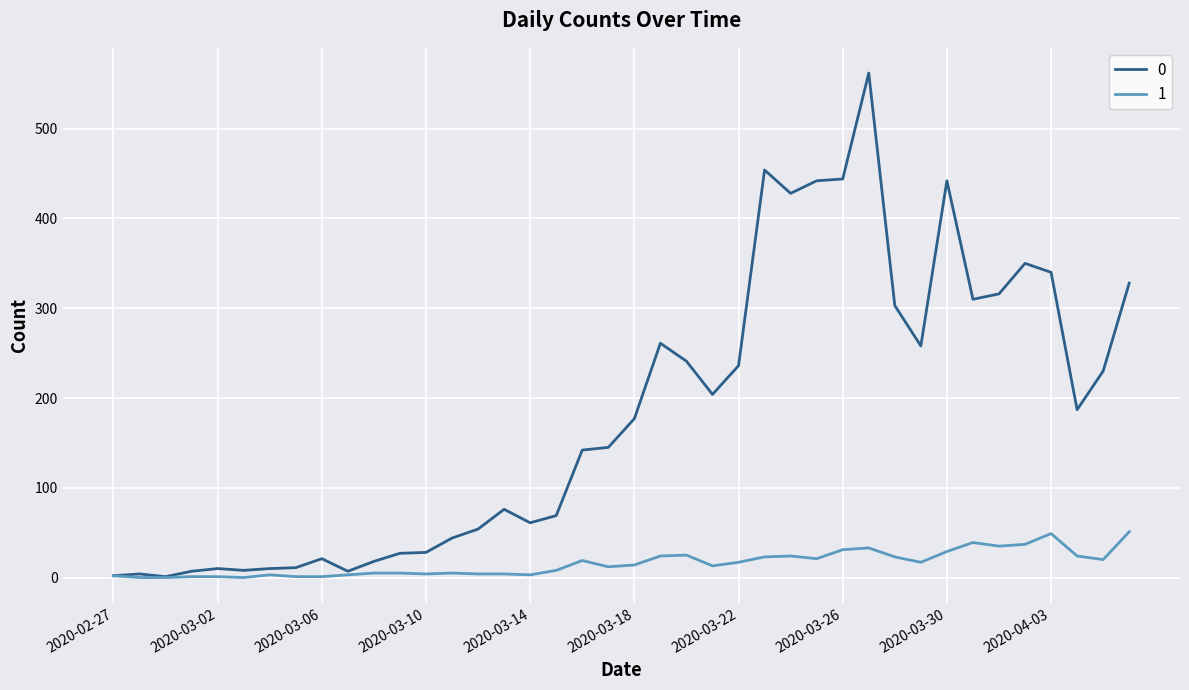

What is the greatest value displayed?

562